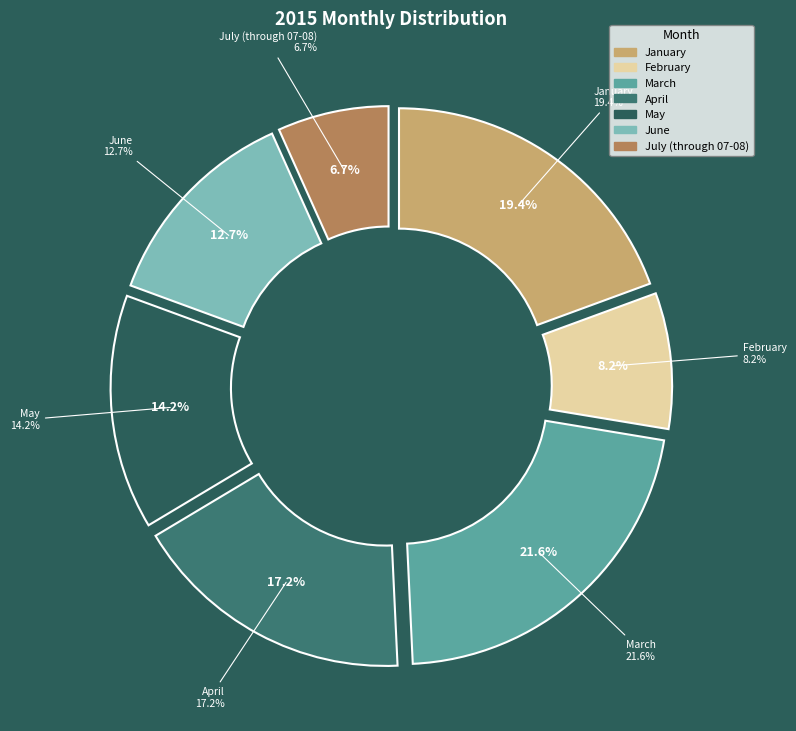

Is there any slice that represents more than half of the pie?

No